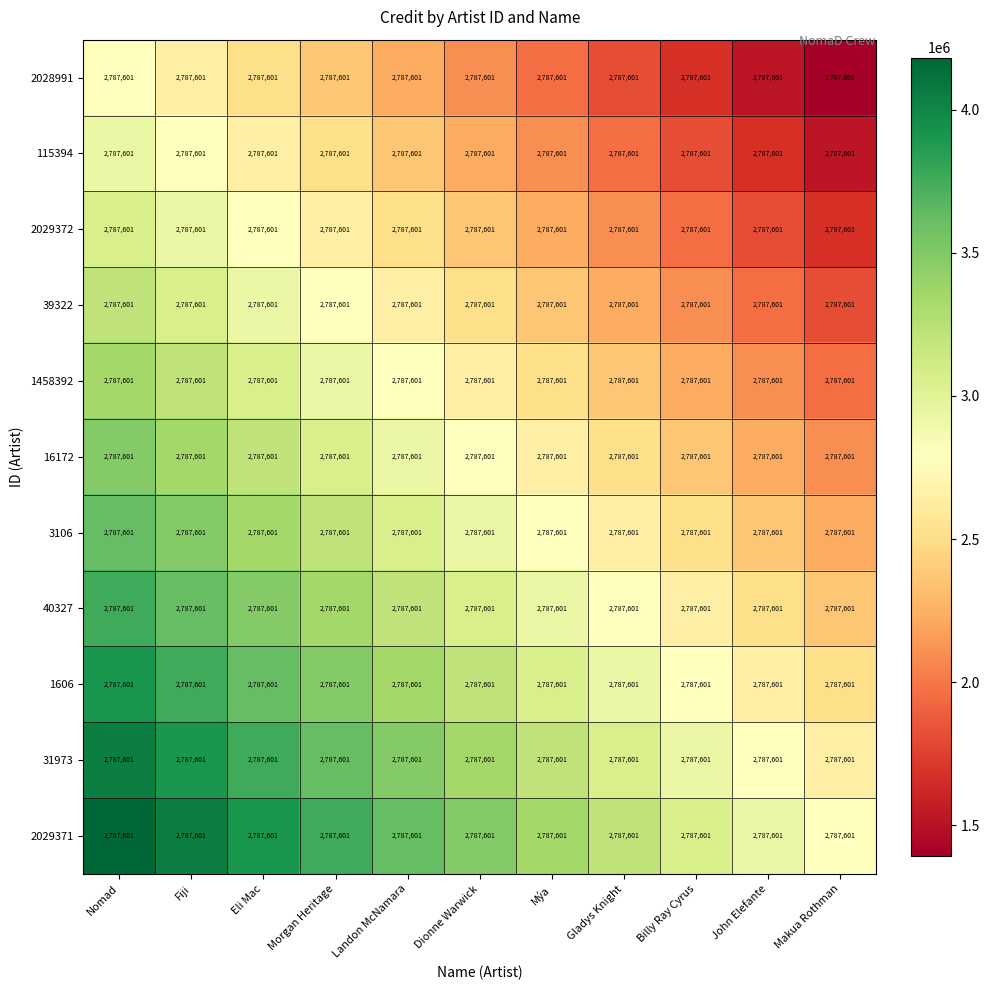

Where is 1606 nearest to the value 3205741?

Dionne Warwick